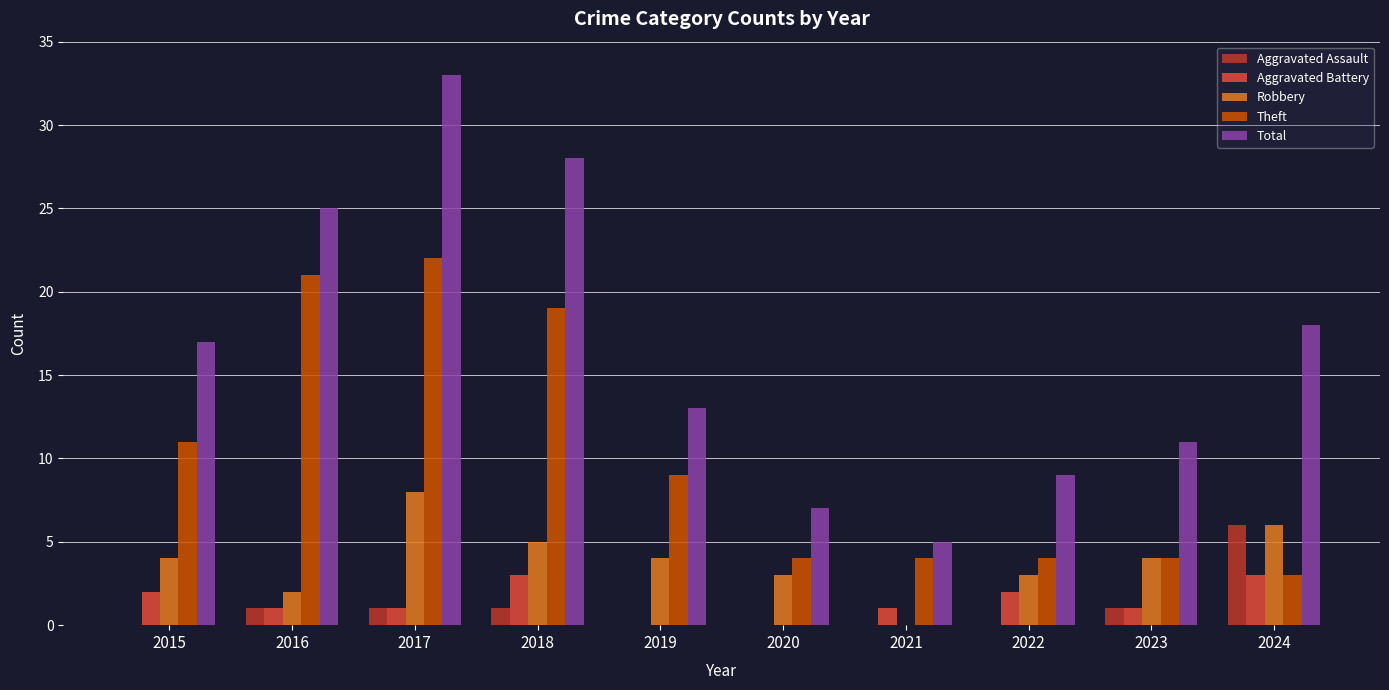

At which category is the sum across all series the highest?

2017